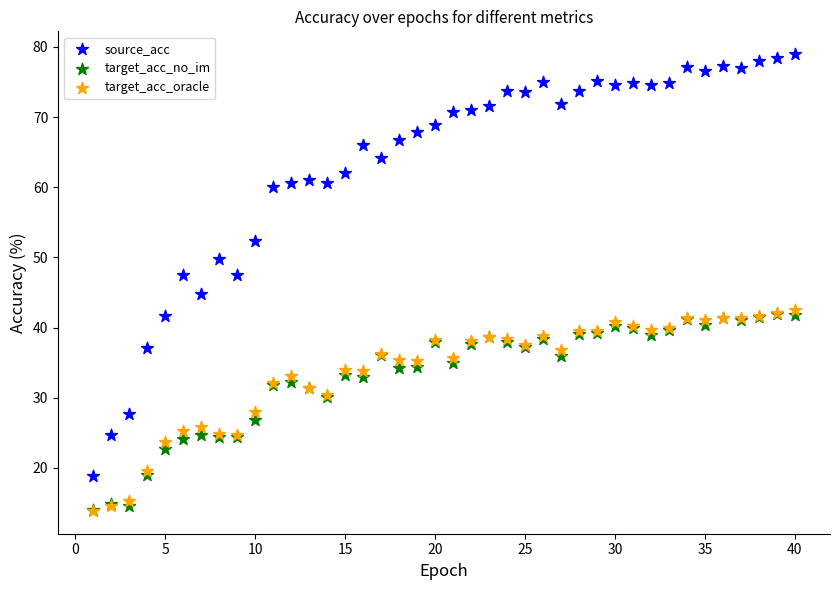

What are all the series names shown in the legend?

source_acc, target_acc_no_im, target_acc_oracle